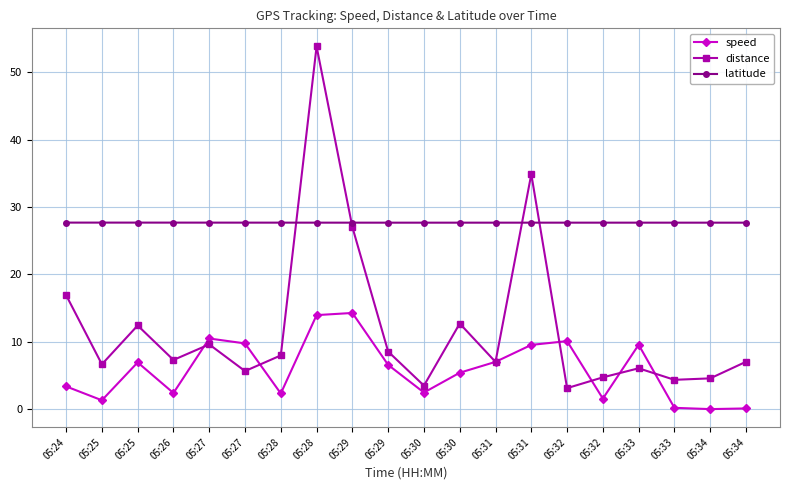

What are all the series names shown in the legend?

speed, distance, latitude